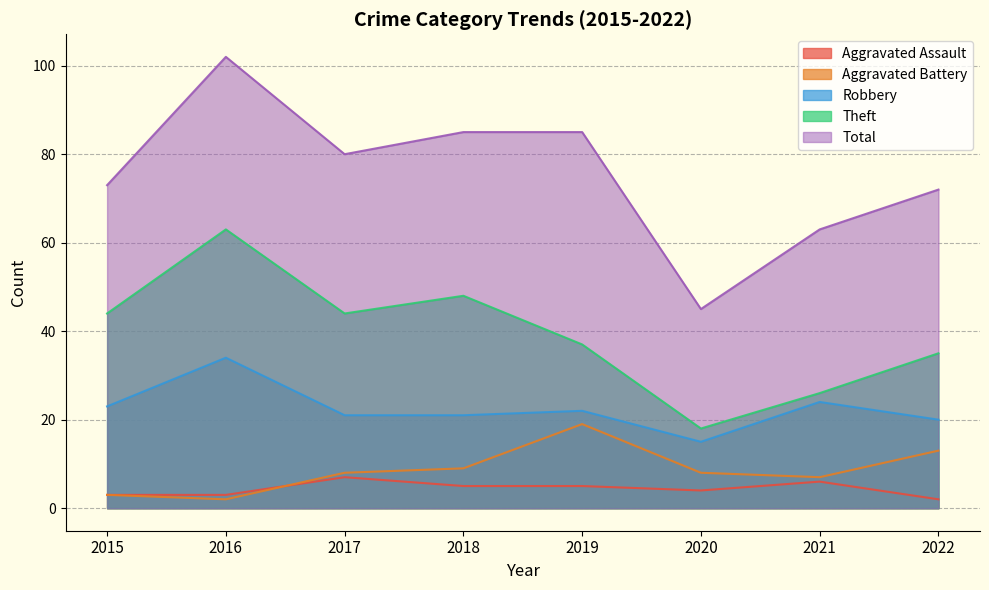

Between 2015 and 2019, which series saw the biggest shift?

Aggravated Battery